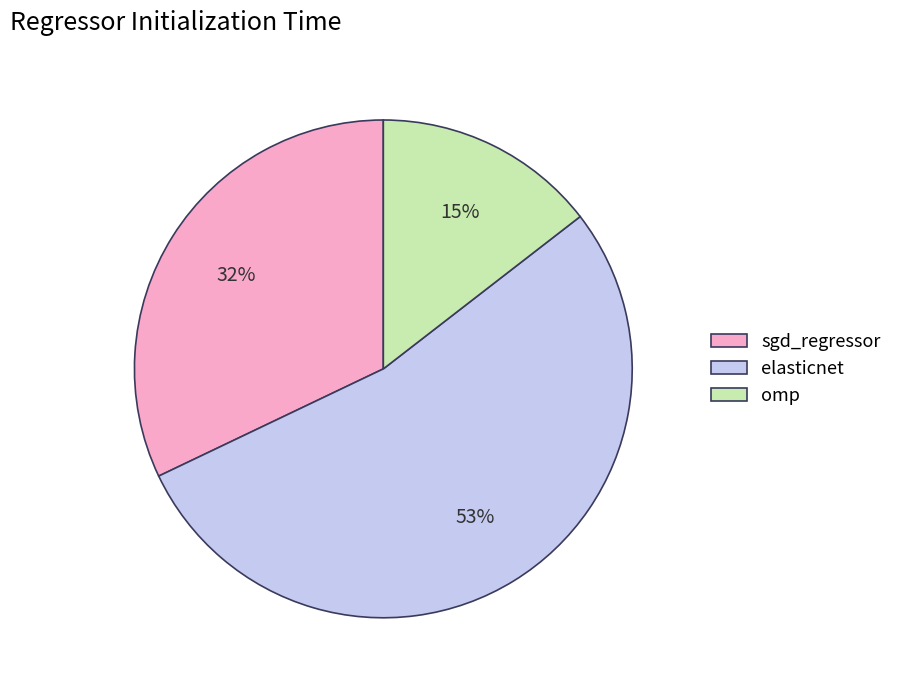

Which has a higher value, sgd_regressor or omp?

sgd_regressor